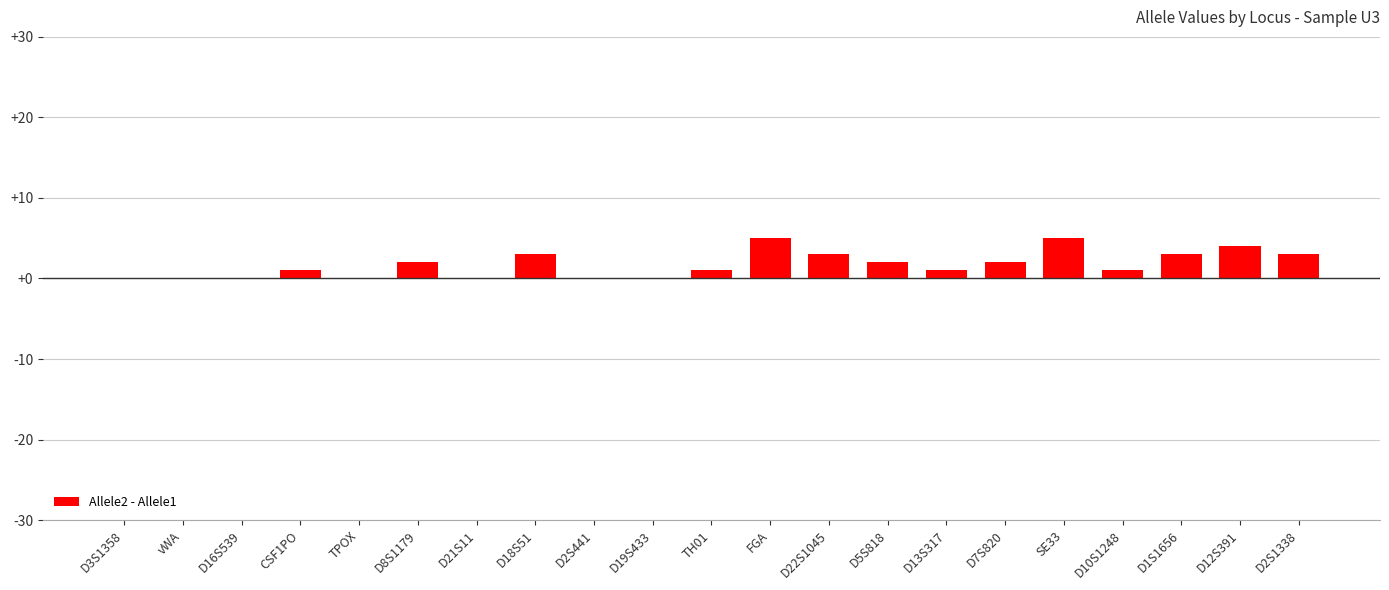

What is the greatest value displayed?

5